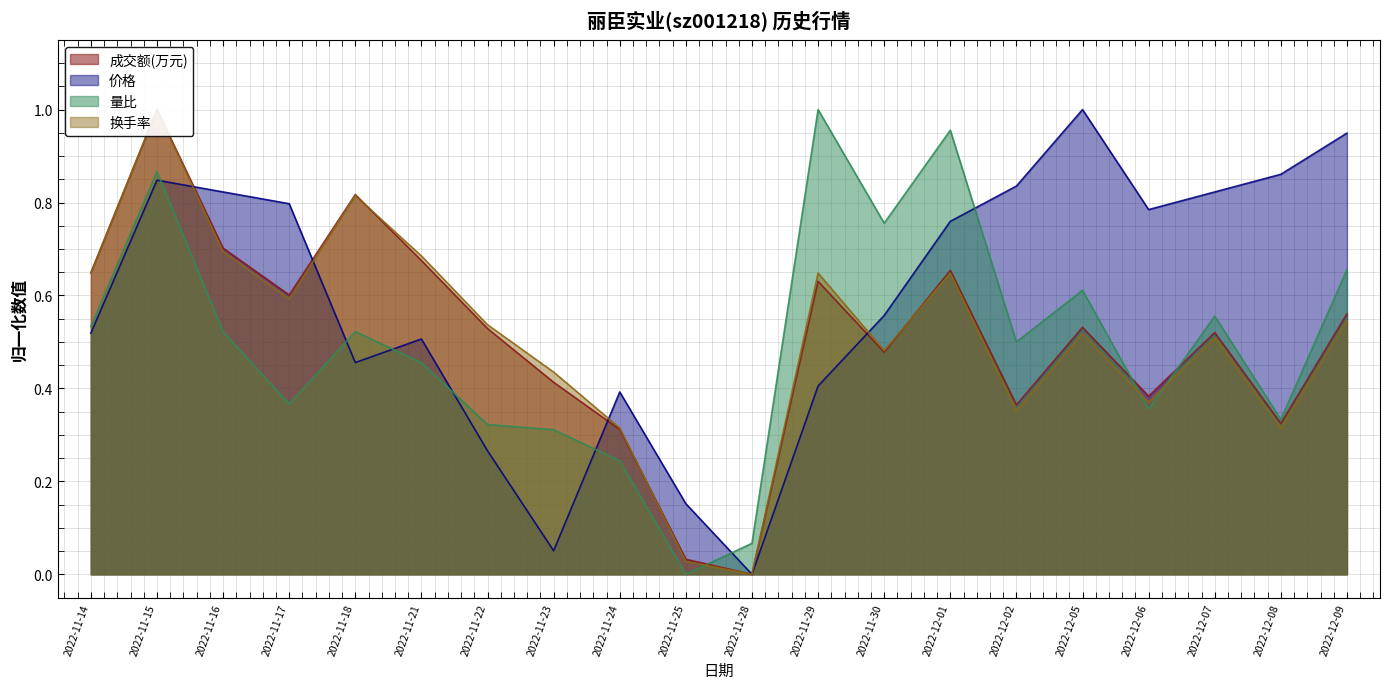

Between 2022-11-17 and 2022-12-08, which is larger?

2022-11-17